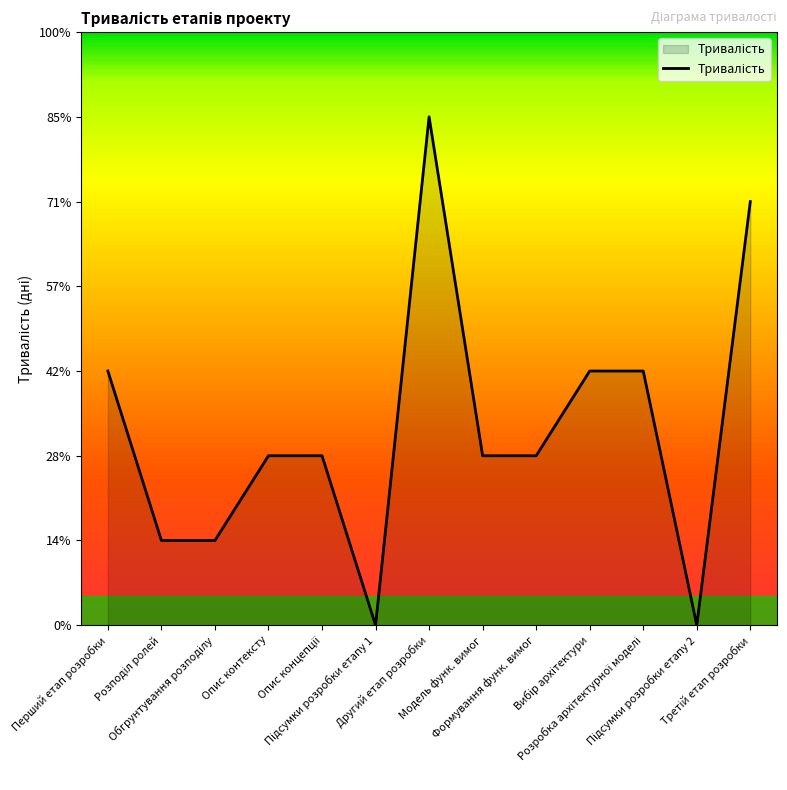

Does the chart have visible grid lines?

No